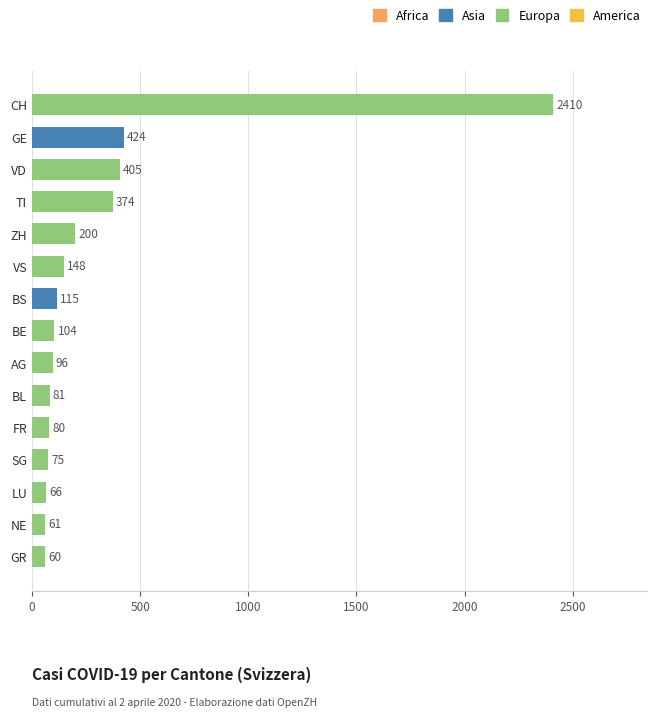

What is the average value?

313